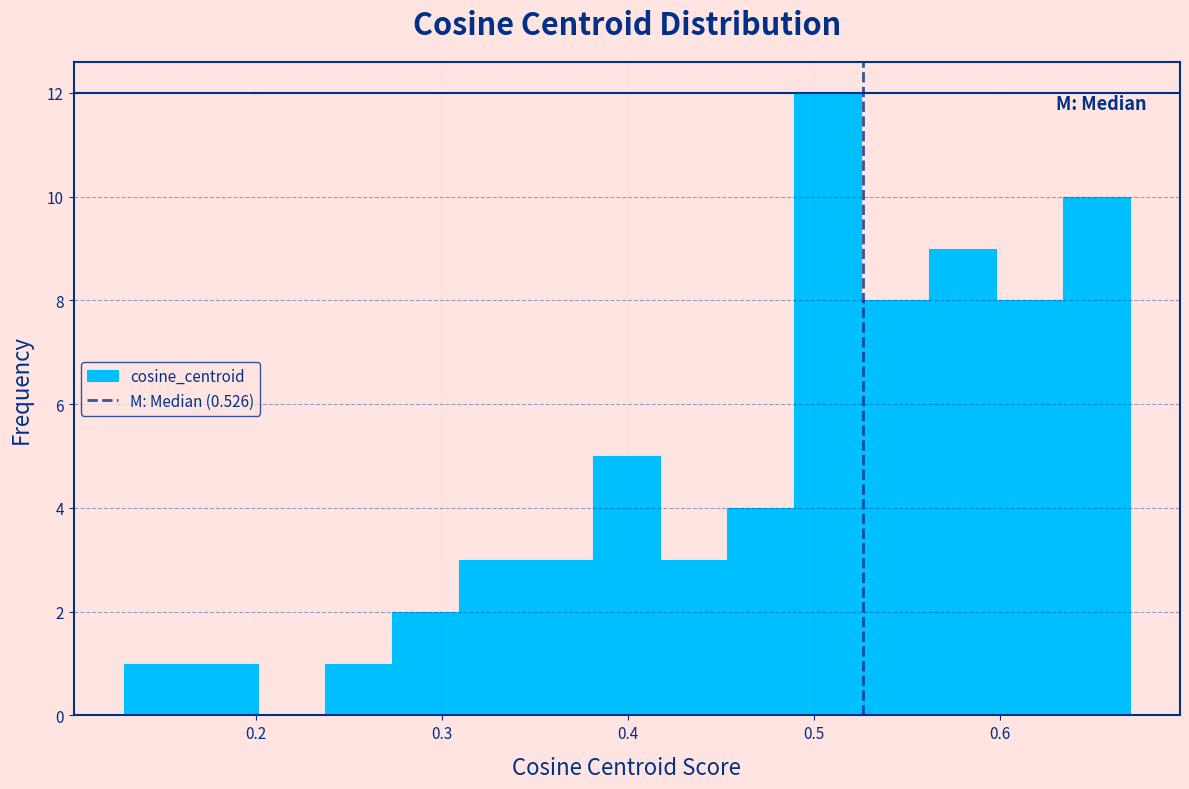

Around what value on the x-axis is the tallest bar? Give the approximate position of its centre, as read against the axis.

0.51